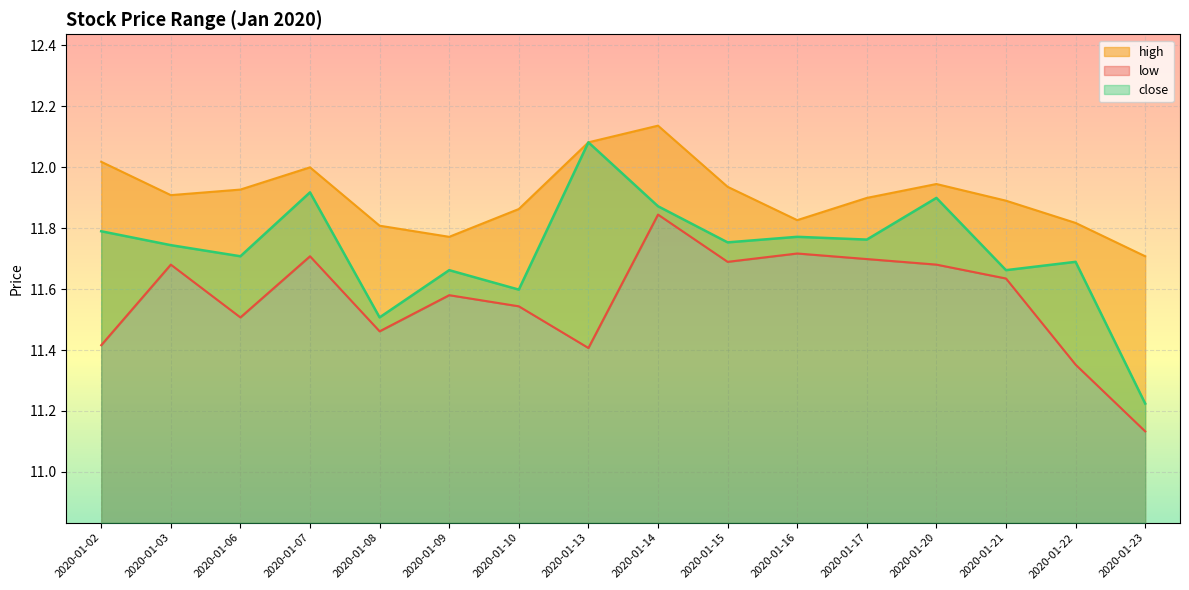

Reading left to right, what are all the values shown in this chart?

high: 12.0	11.9	11.9	12.0	11.8	11.8	11.9	12.1	12.1	11.9	11.8	11.9	11.9	11.9	11.8	11.7
low: 11.4	11.7	11.5	11.7	11.5	11.6	11.5	11.4	11.8	11.7	11.7	11.7	11.7	11.6	11.4	11.1
close: 11.8	11.7	11.7	11.9	11.5	11.7	11.6	12.1	11.9	11.8	11.8	11.8	11.9	11.7	11.7	11.2